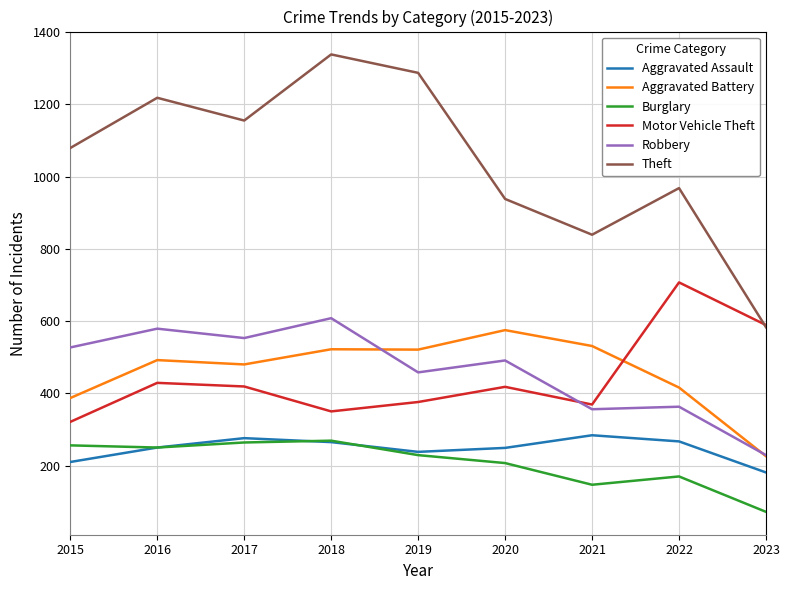

List the series in order of their peak value, highest first.

Theft, Motor Vehicle Theft, Robbery, Aggravated Battery, Aggravated Assault, Burglary